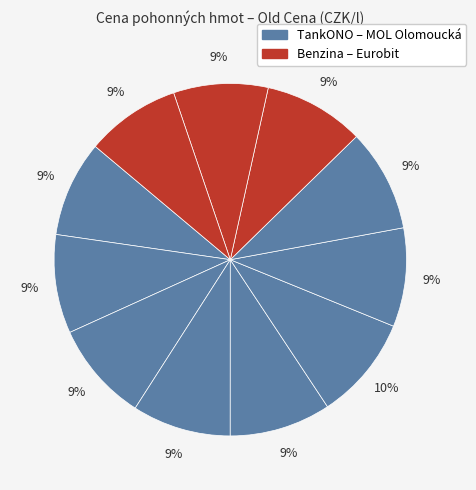

Count the number of slices in the pie.

11